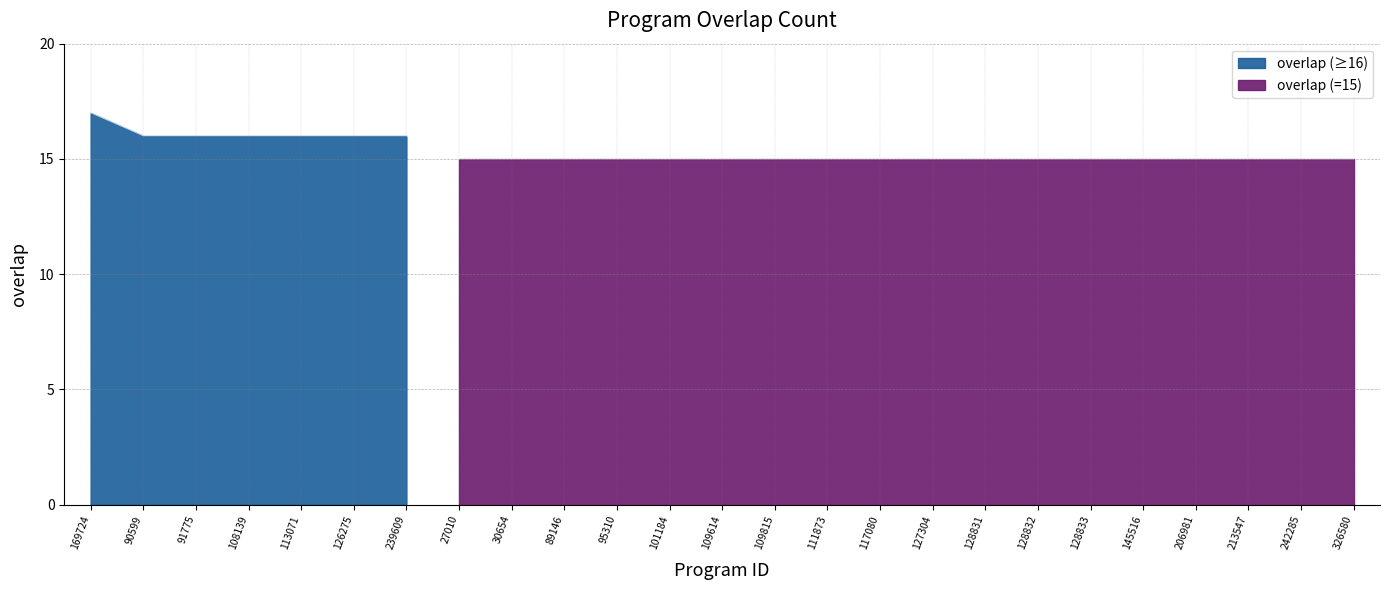

Does the chart display data point markers on the line(s)?

No